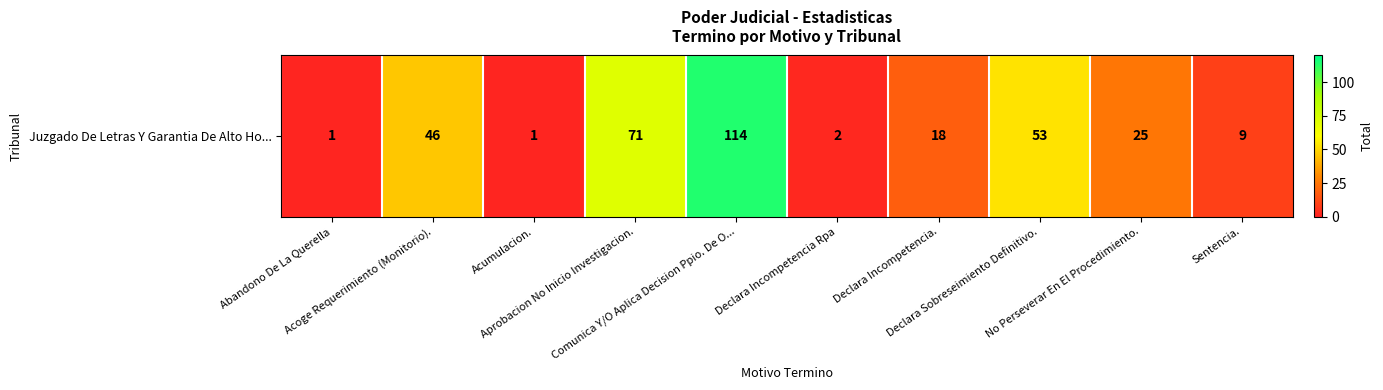

The value at Comunica Y/O Aplica Decision Ppio. De O... is 114. True or false?

True